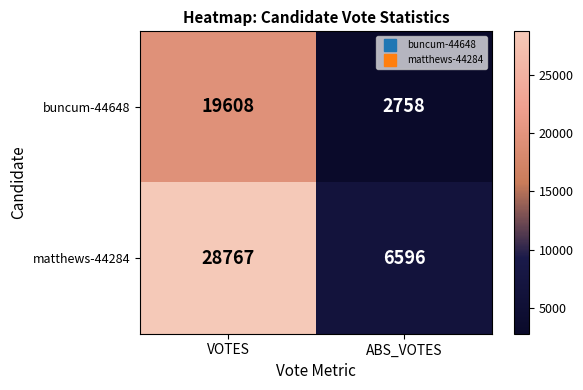

Which category has the lowest value across all series?

ABS_VOTES